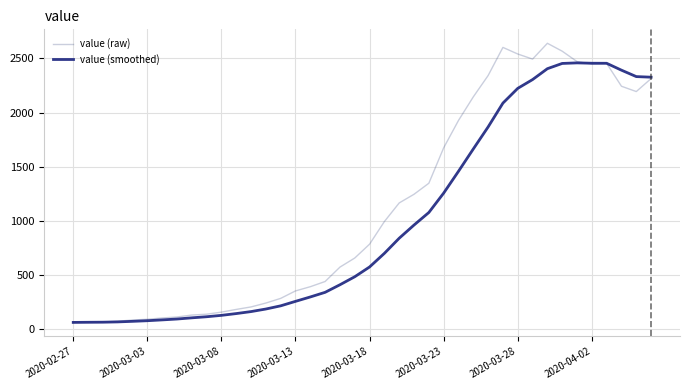

Between which two adjacent categories do value (smoothed) and value (raw) first intersect?

34 and 35